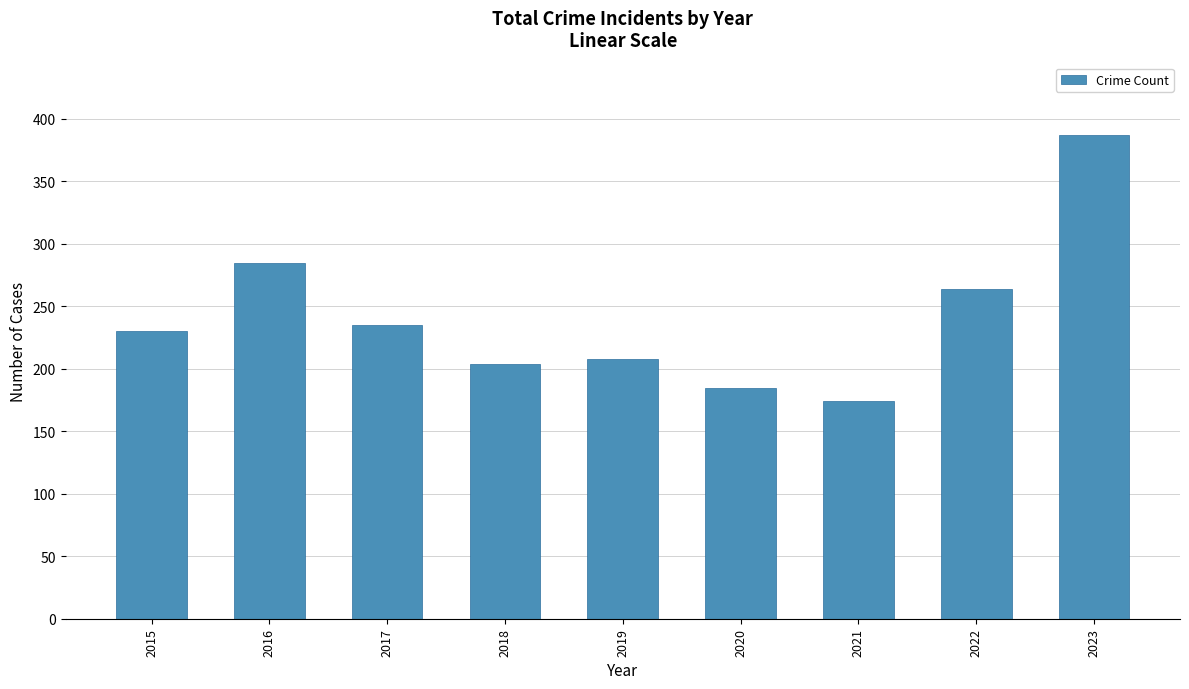

What is the difference between the maximum and minimum values?

213